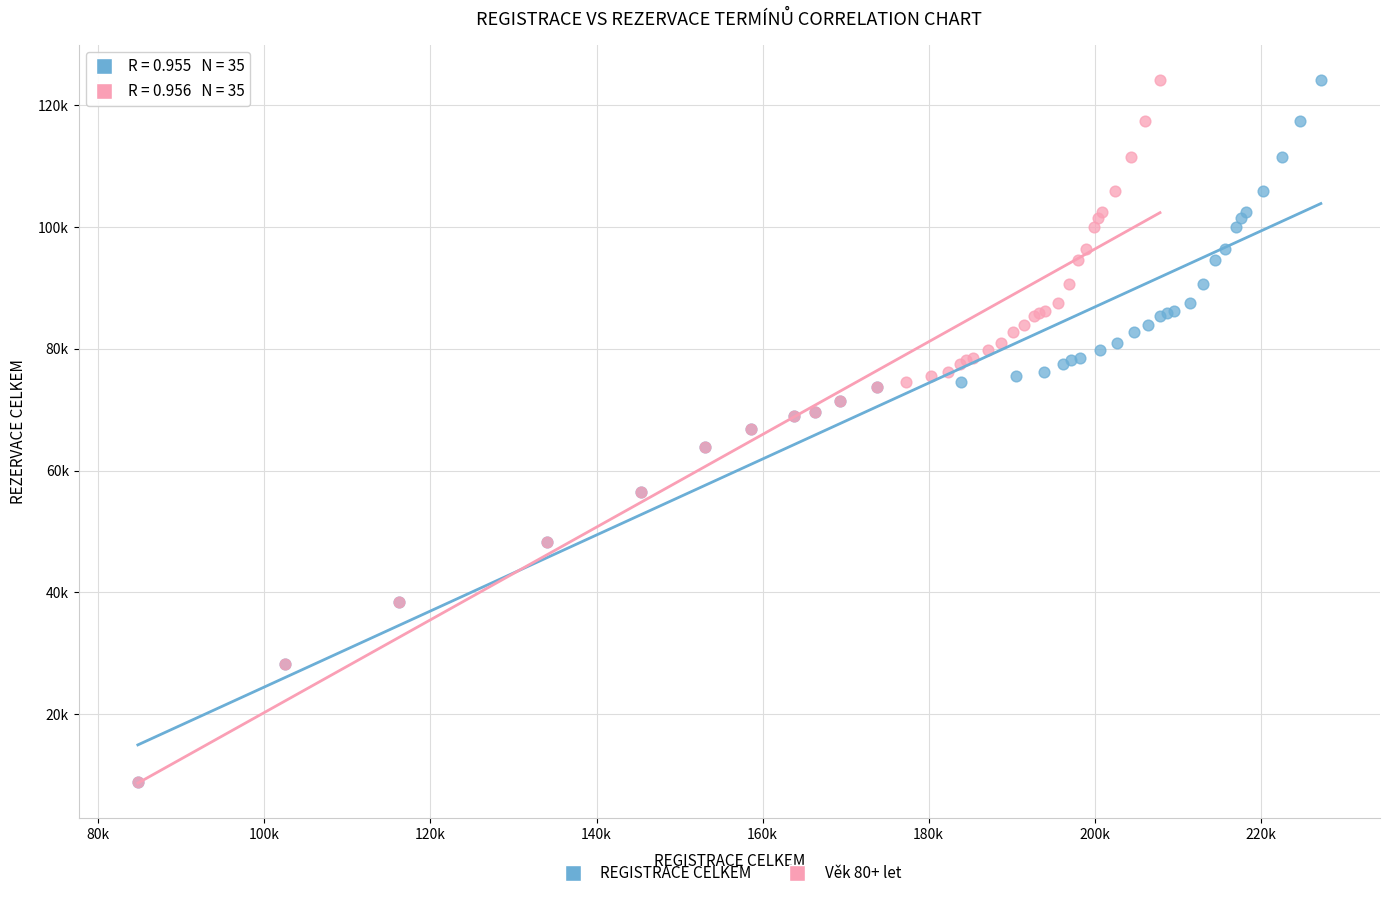

What are all the series names shown in the legend?

REGISTRACE CELKEM, Věk 80+ let